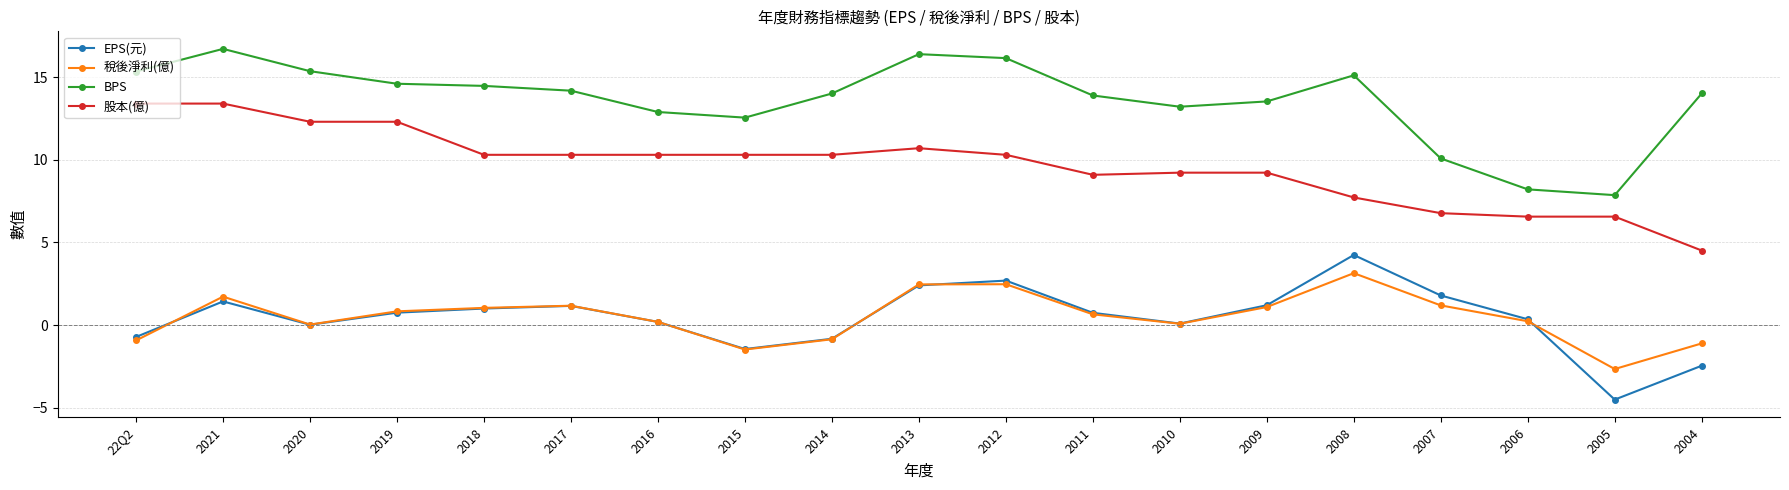

What is the difference between the highest and lowest values at 2005?

12.4